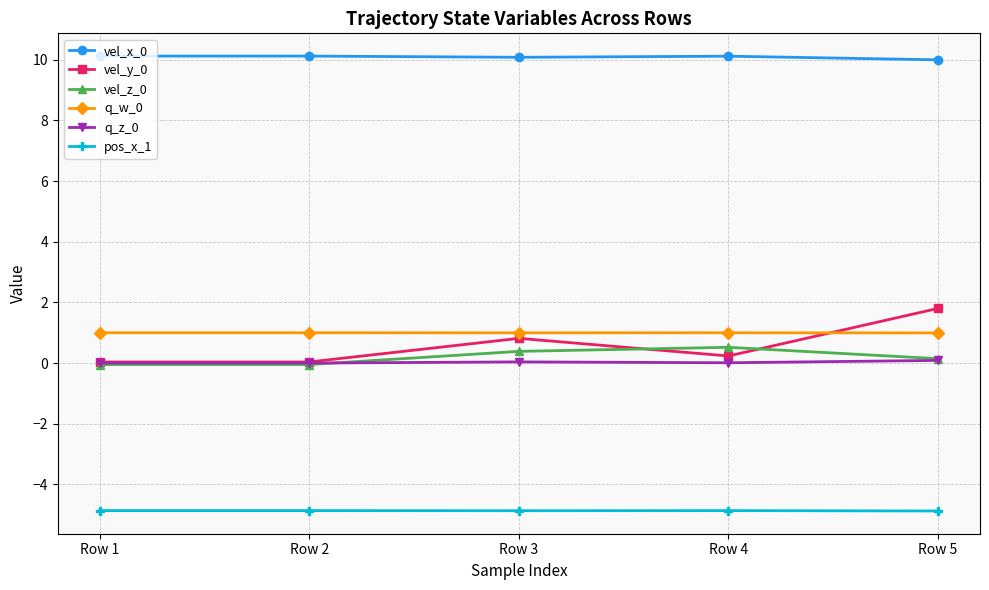

The vel_z_0 series shows 0.4 at Row 3. True or false?

True